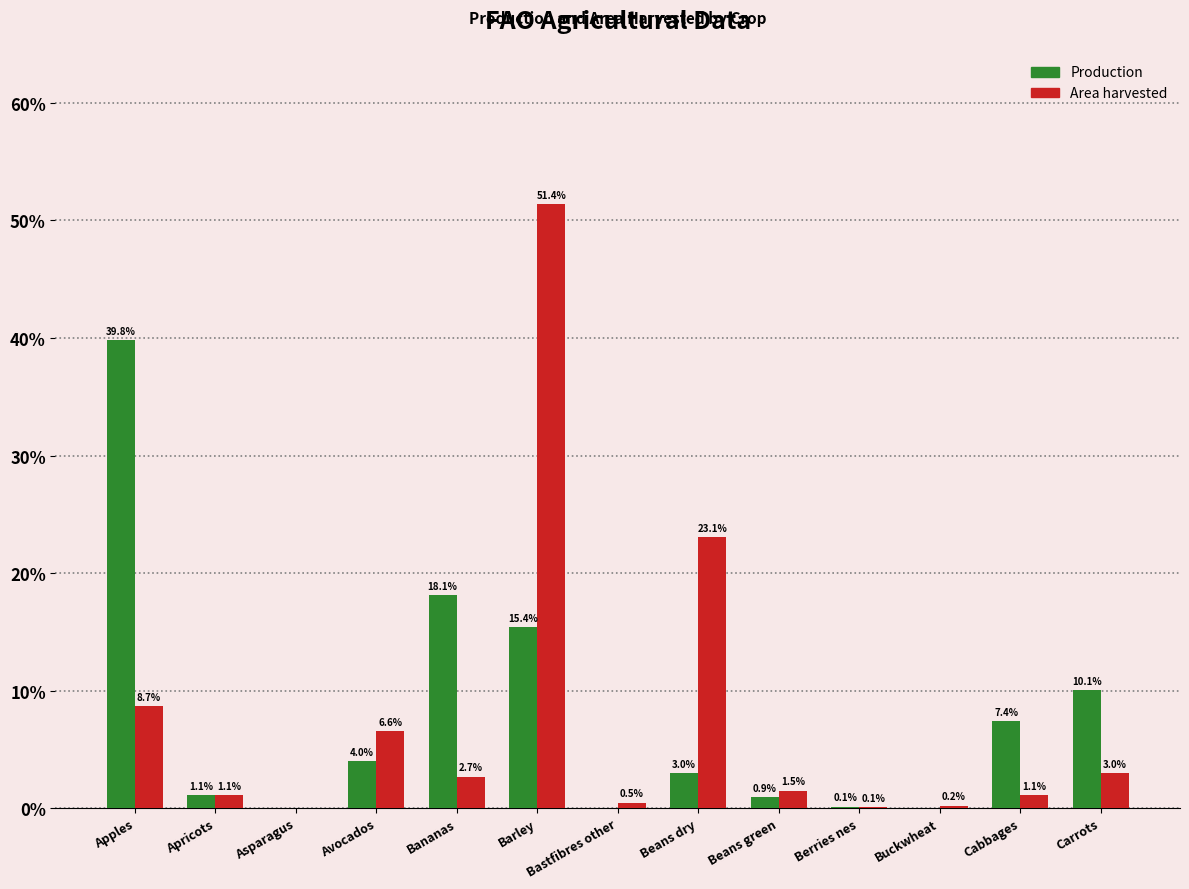

What is the sum of all Production values?

100.0